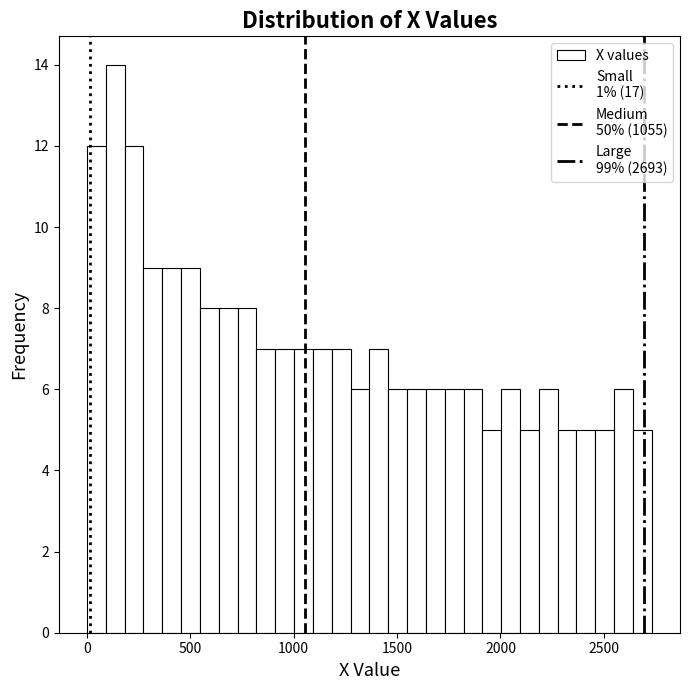

Read against the x-axis, roughly where is the centre of the tallest bar?

150